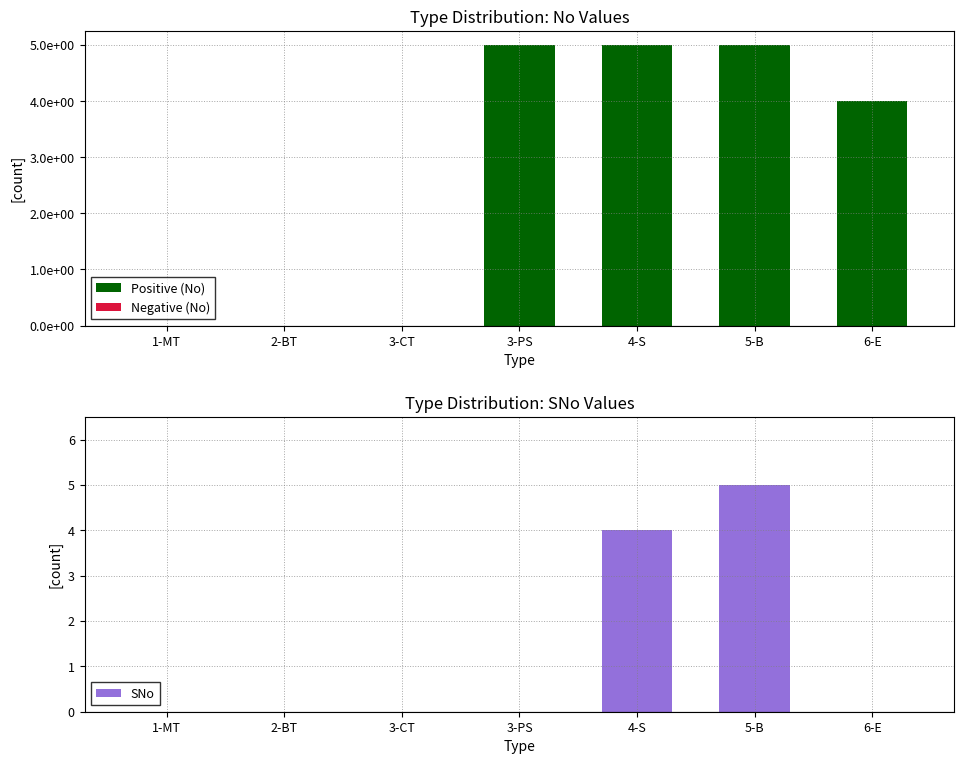

At which category is the sum across all series the highest?

5-B